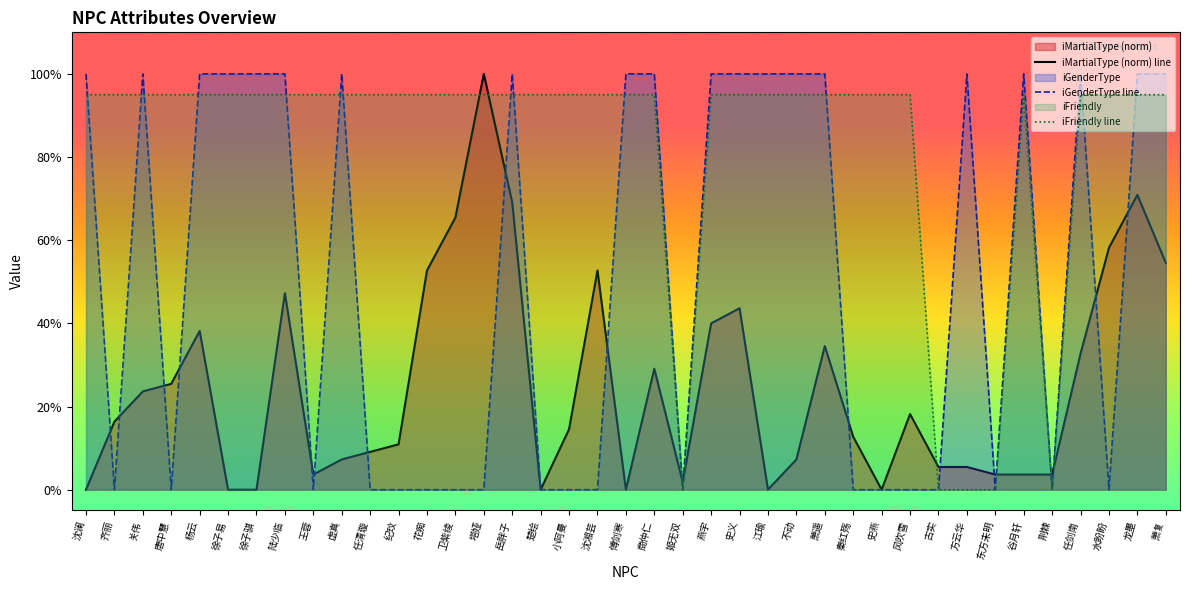

Which series has the largest total across all categories?

iFriendly line